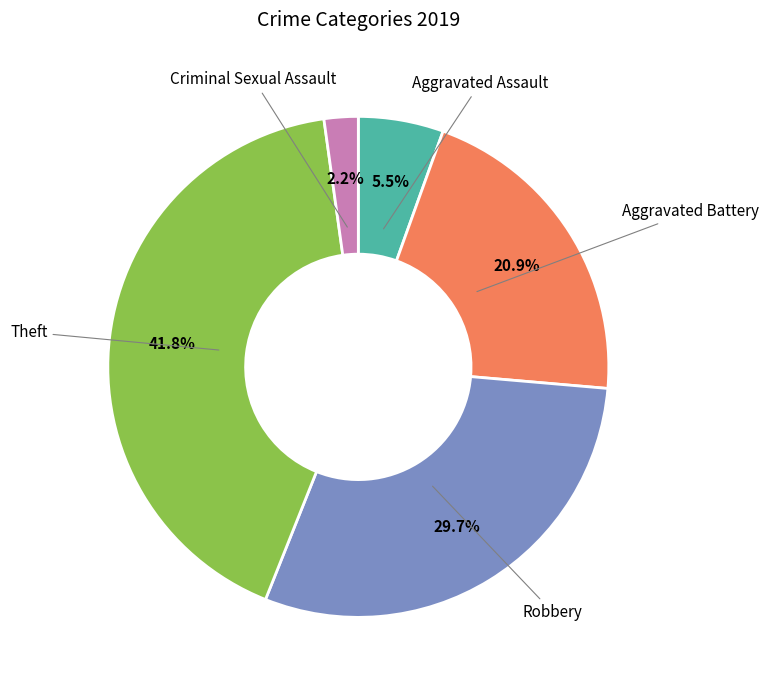

Is there any slice that represents more than half of the pie?

No